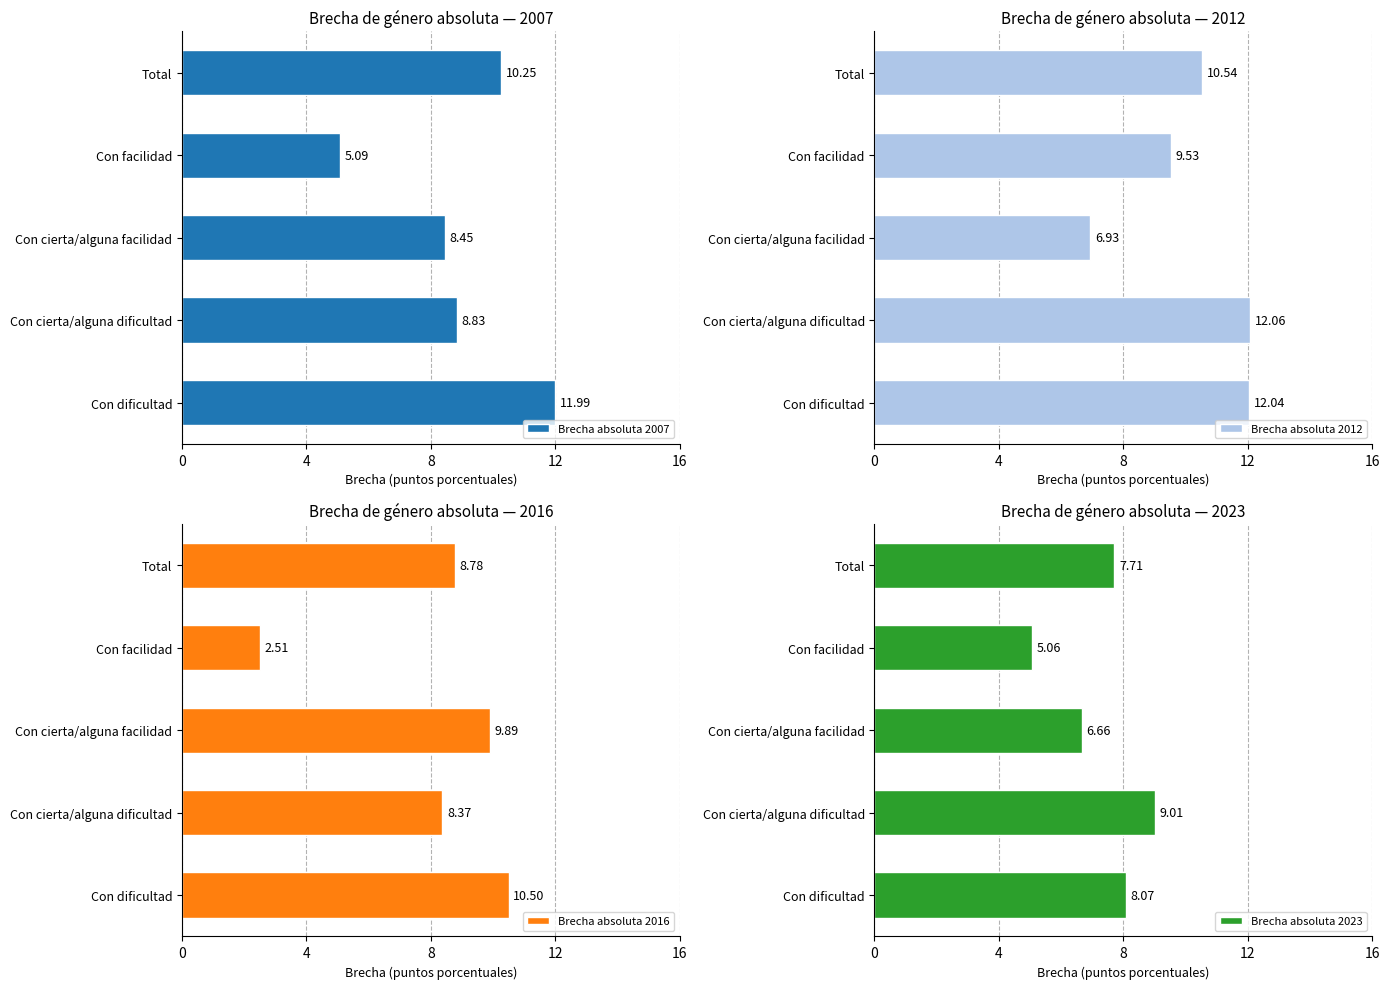

What are all the series names shown in the legend?

Brecha absoluta 2007, Brecha absoluta 2012, Brecha absoluta 2016, Brecha absoluta 2023